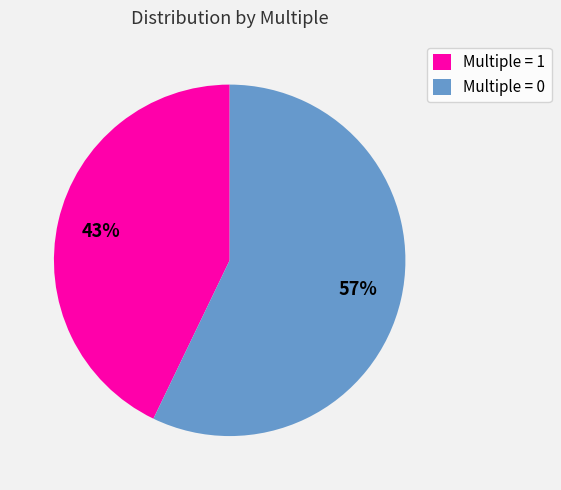

Is it true that Multiple = 1 is 28% of the pie?

False